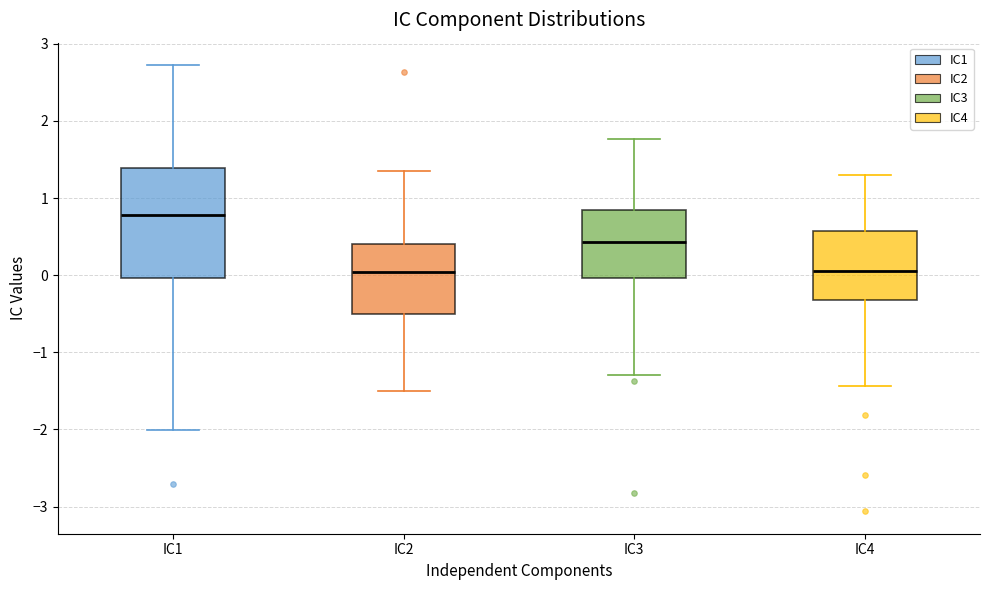

Reading left to right, read every box against the y-axis: the position of its median line, the range the box covers, and the ends of its whiskers. The values are not printed on the chart, so give them approximately, as read against the axis.

IC1: median 0.8, box 0.0 to 1.4, whiskers -2.0 to 2.7
IC2: median 0.0, box -0.5 to 0.4, whiskers -1.5 to 1.3
IC3: median 0.4, box 0.0 to 0.8, whiskers -1.3 to 1.8
IC4: median 0.0, box -0.3 to 0.6, whiskers -1.4 to 1.3